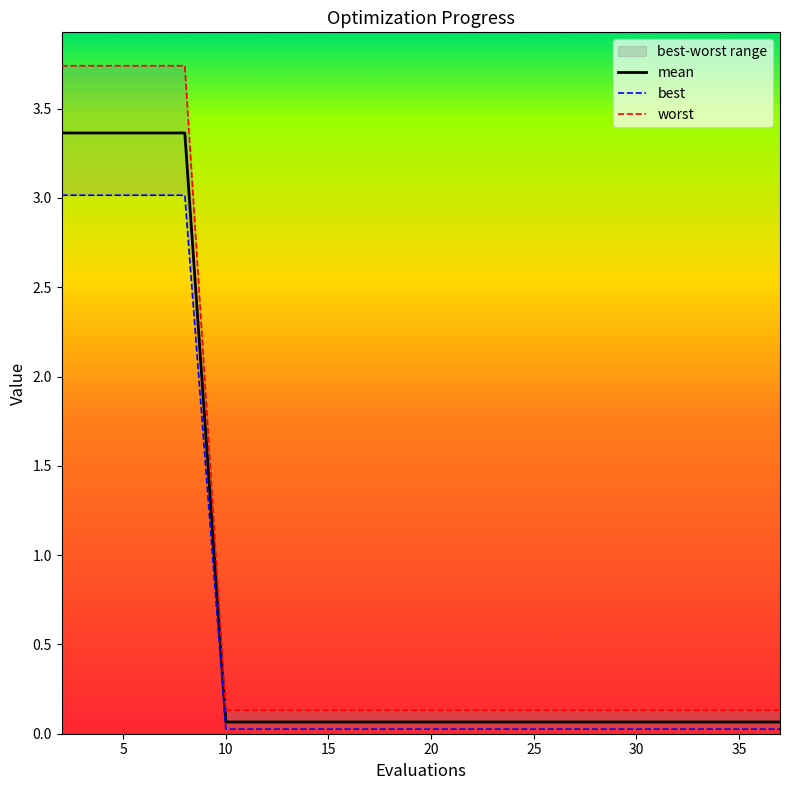

What is the sum of all best values?

12.5